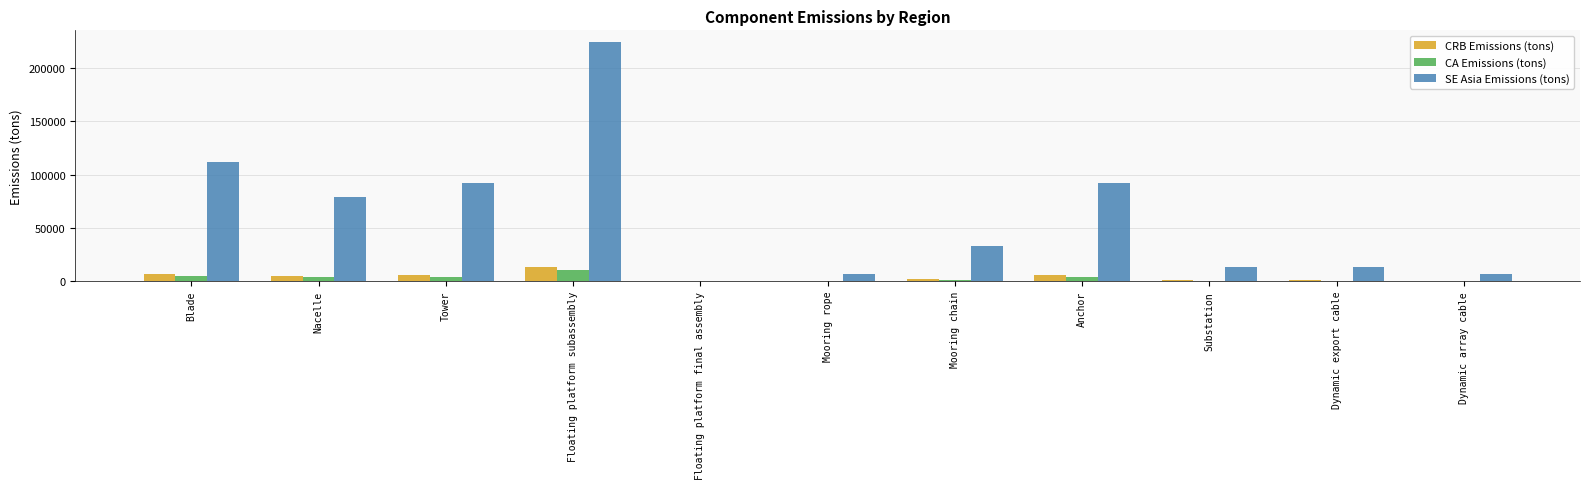

Which series has the largest total across all categories?

SE Asia Emissions (tons)